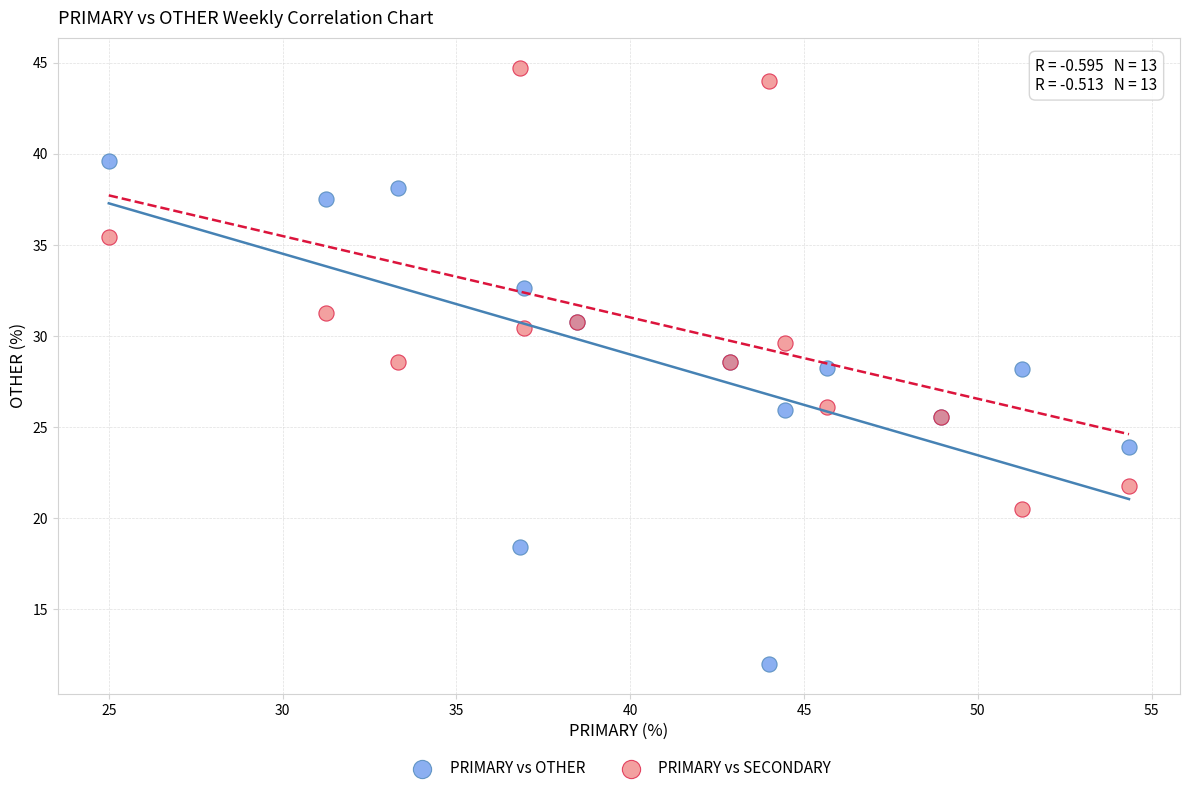

Which series contains the highest Y value?

PRIMARY vs SECONDARY